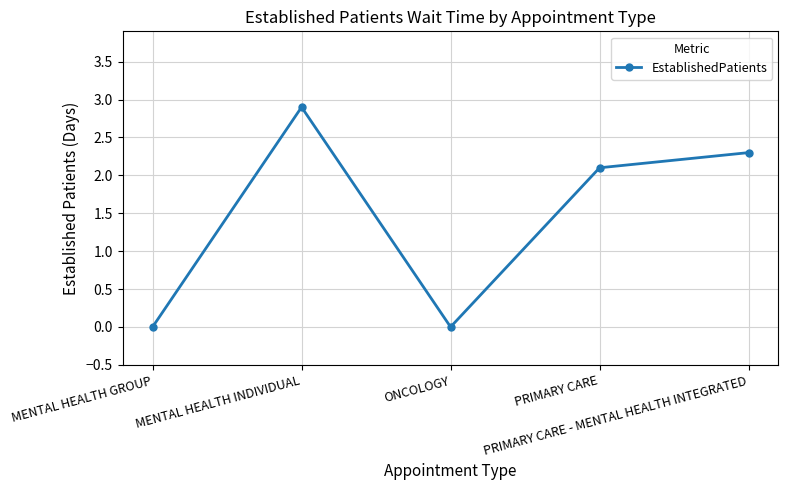

Is it true that the value at MENTAL HEALTH GROUP is 0.0?

True